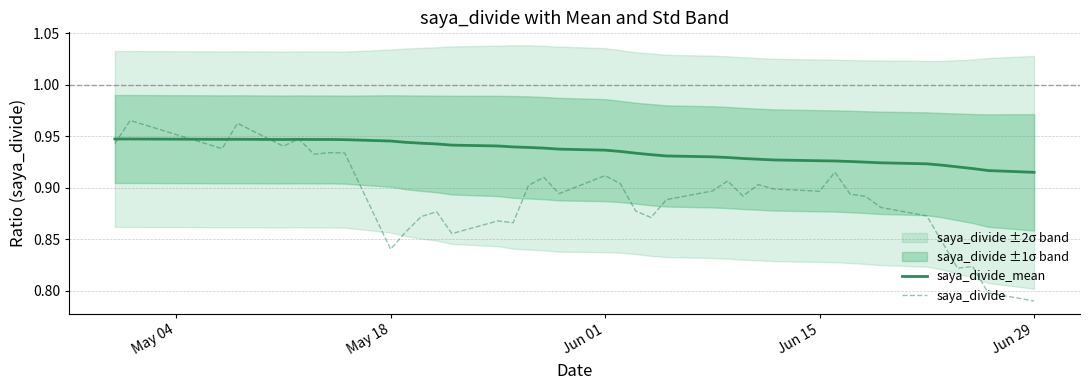

Count the saya_divide_mean values in the range 0 to 1.

40